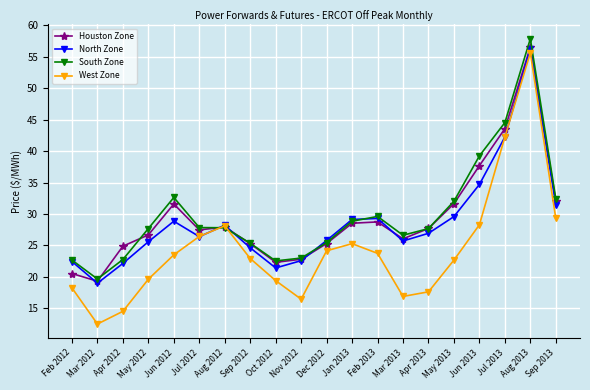

What position from the right is Jun 2013?

4